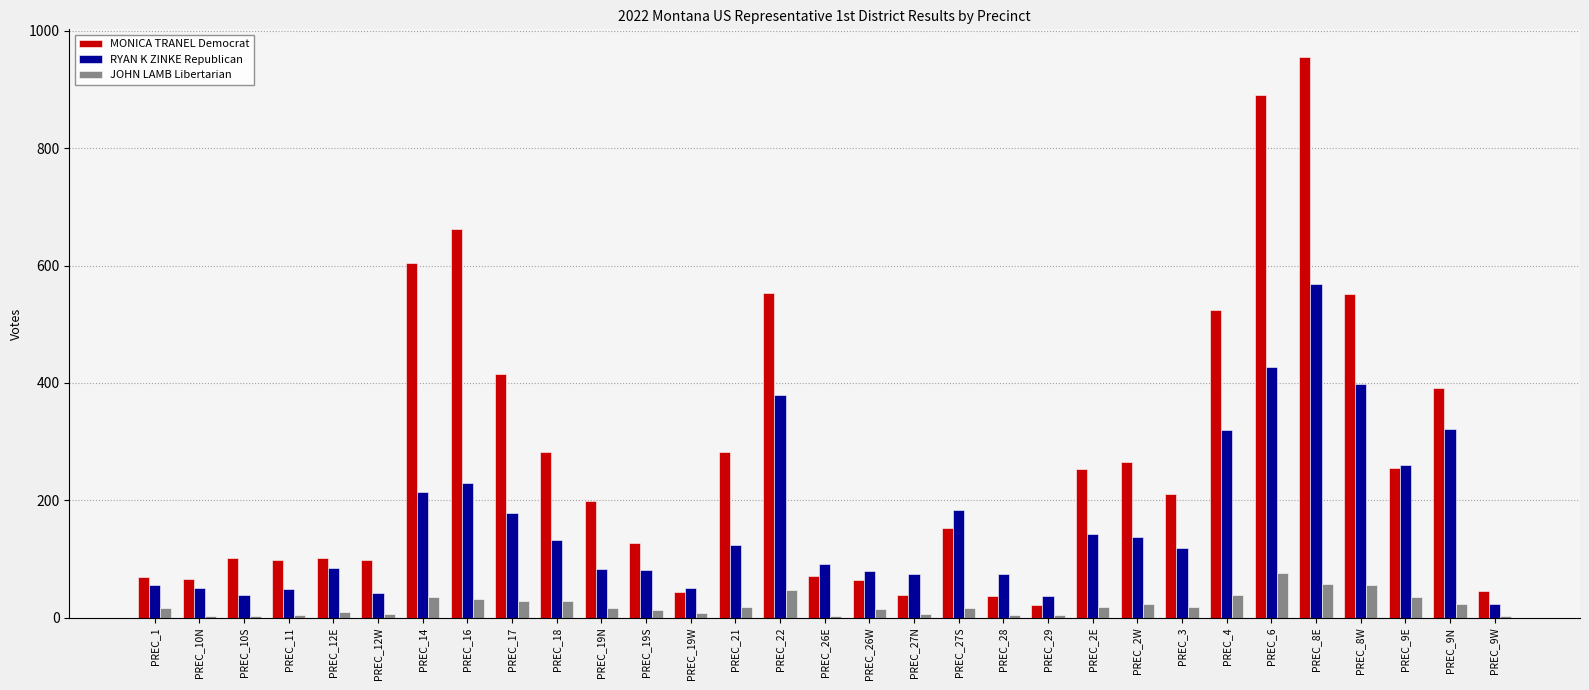

At which category is the sum across all series the highest?

PREC_8E